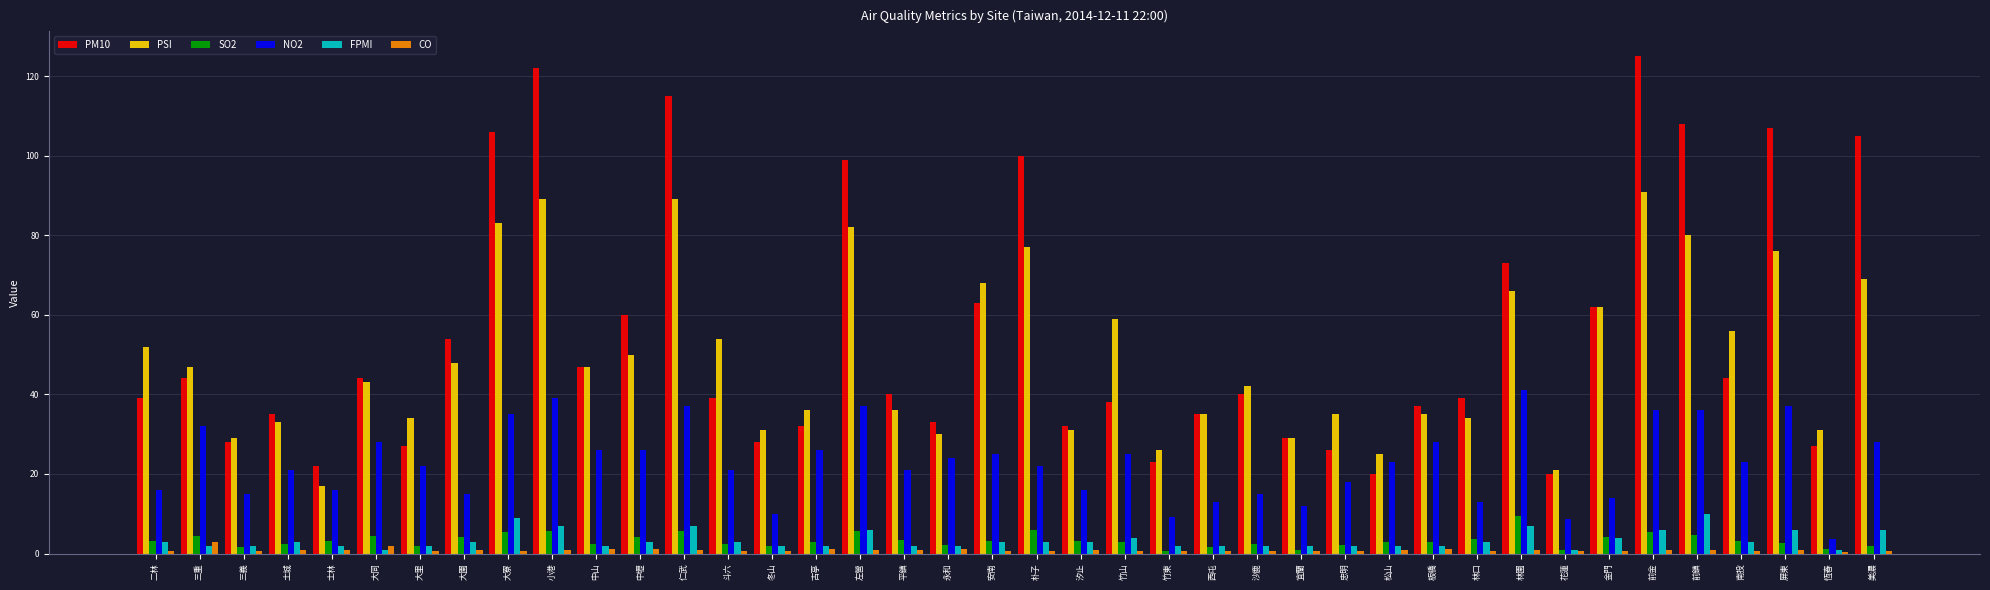

How many distinct data groups are displayed?

6